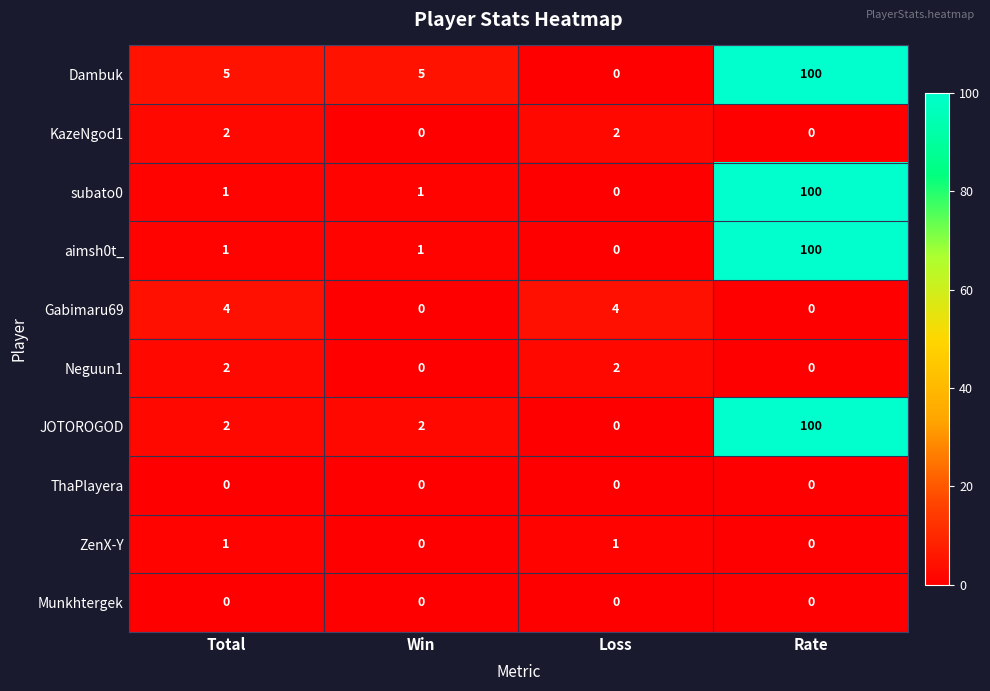

What is the spread (max minus min) of values at Win?

5